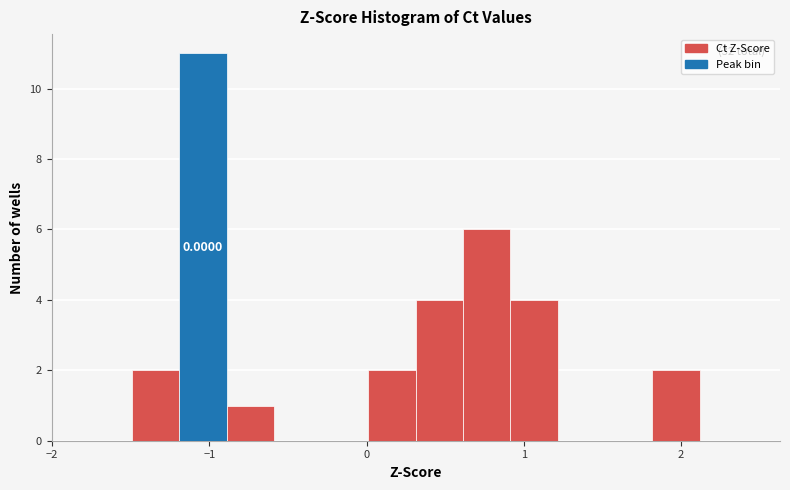

Read against the x-axis, roughly where is the centre of the tallest bar?

-1.0